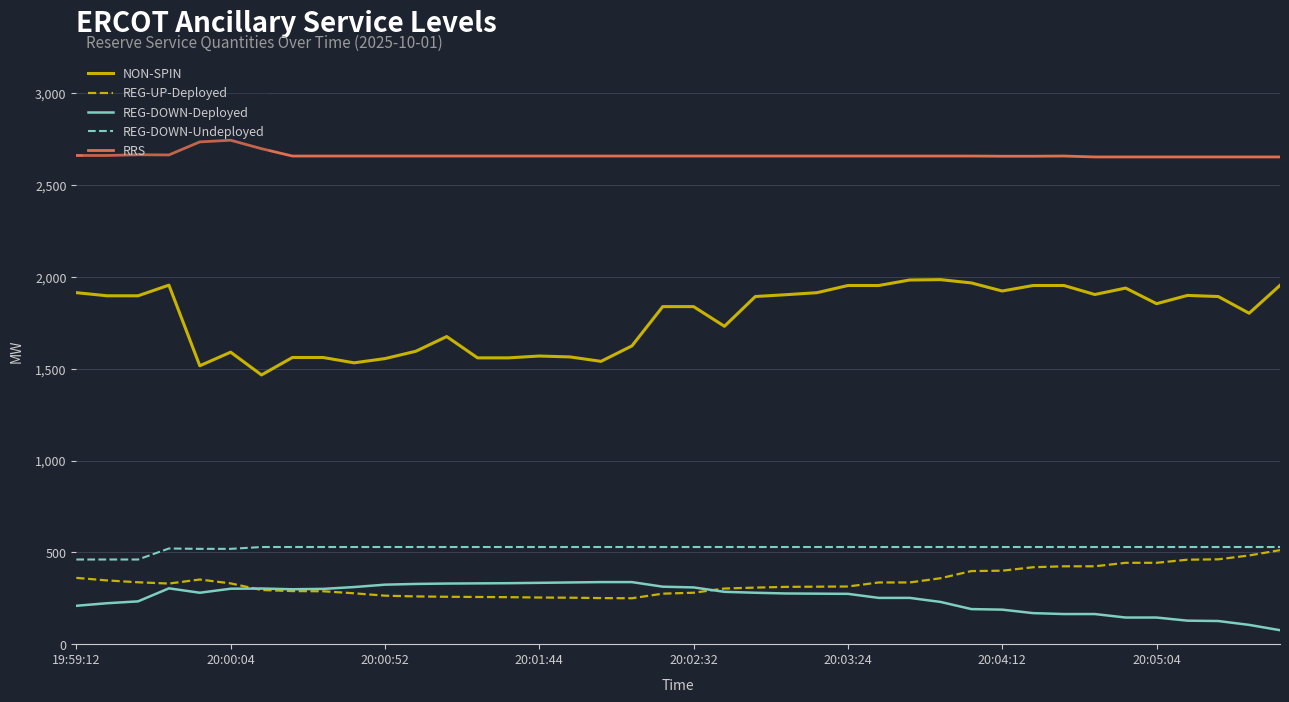

True or false: REG-DOWN-Deployed and REG-DOWN-Undeployed cross at least once.

False